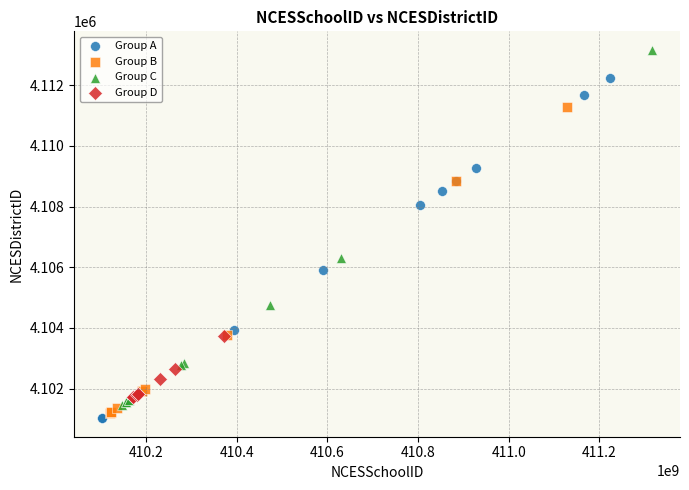

Which series reaches the minimum Y coordinate?

Group A